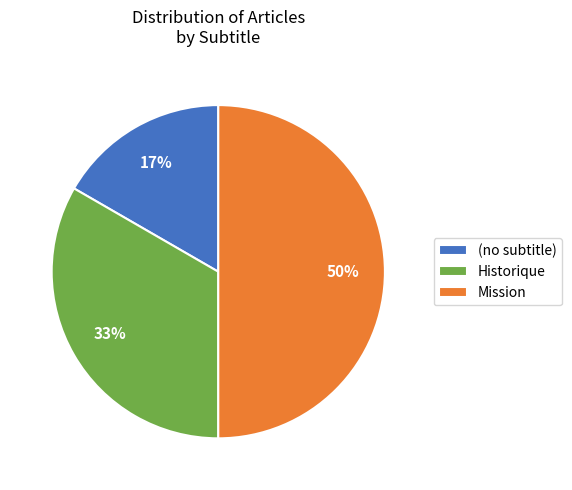

What is the smallest slice in the pie chart?

(no subtitle)